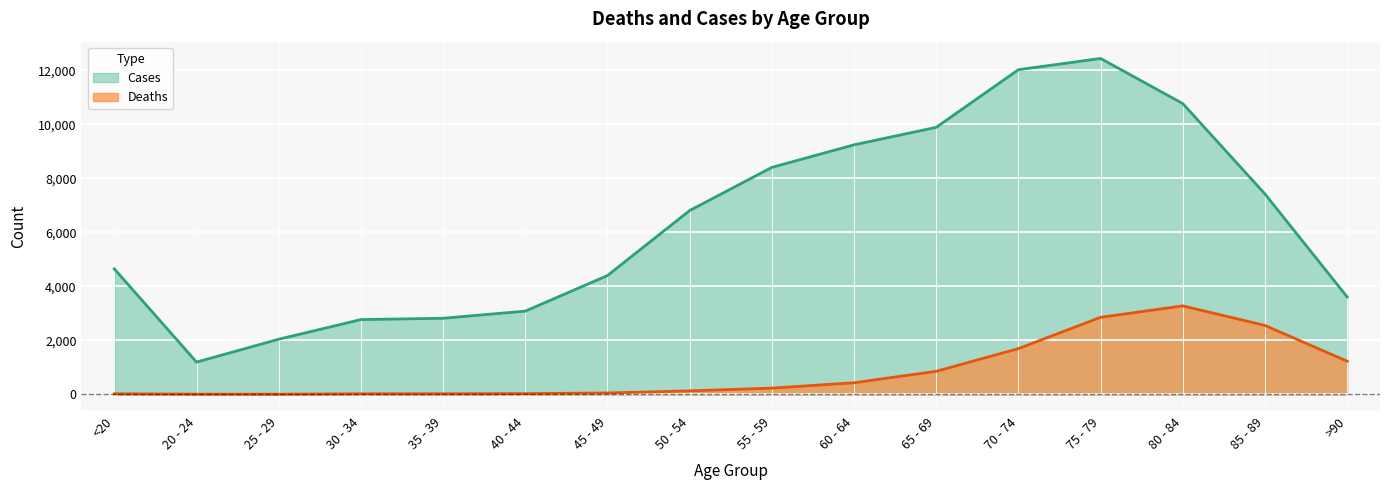

Reading left to right, transcribe all the data shown in this chart.

Deaths: <20=18	20 - 24=4	25 - 29=3	30 - 34=17	35 - 39=18	40 - 44=24	45 - 49=47	50 - 54=126	55 - 59=227	60 - 64=426	65 - 69=850	70 - 74=1690	75 - 79=2848	80 - 84=3273	85 - 89=2548	>90=1224
Cases: <20=4641	20 - 24=1191	25 - 29=2038	30 - 34=2765	35 - 39=2814	40 - 44=3078	45 - 49=4396	50 - 54=6803	55 - 59=8400	60 - 64=9236	65 - 69=9883	70 - 74=12018	75 - 79=12434	80 - 84=10764	85 - 89=7417	>90=3604